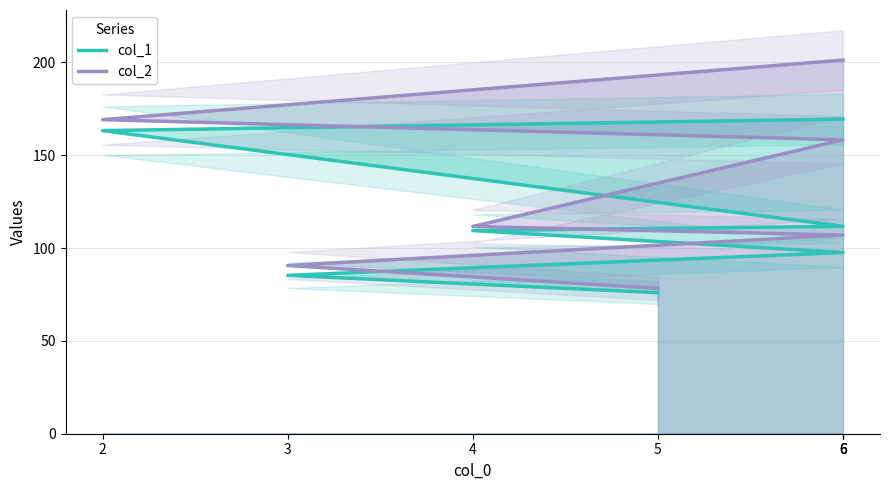

Reading right to left, list all the values displayed in this chart.

col_1: 6=169.5	2=163.3	6=111.8	4=109.5	6=97.6	3=85.3	5=76.0
col_2: 6=201.3	2=169.2	6=158.3	4=111.7	6=107.0	3=90.6	5=78.3